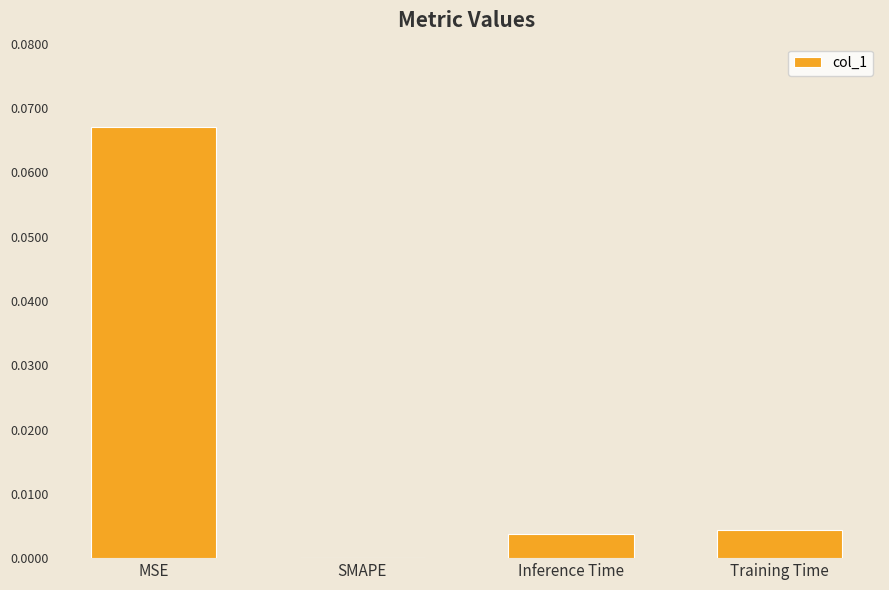

Which label corresponds to the largest value in the chart?

MSE